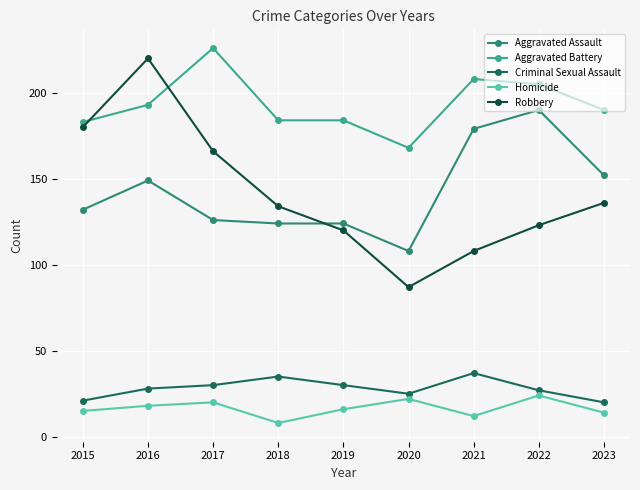

What is the sum of all Robbery values?

1274